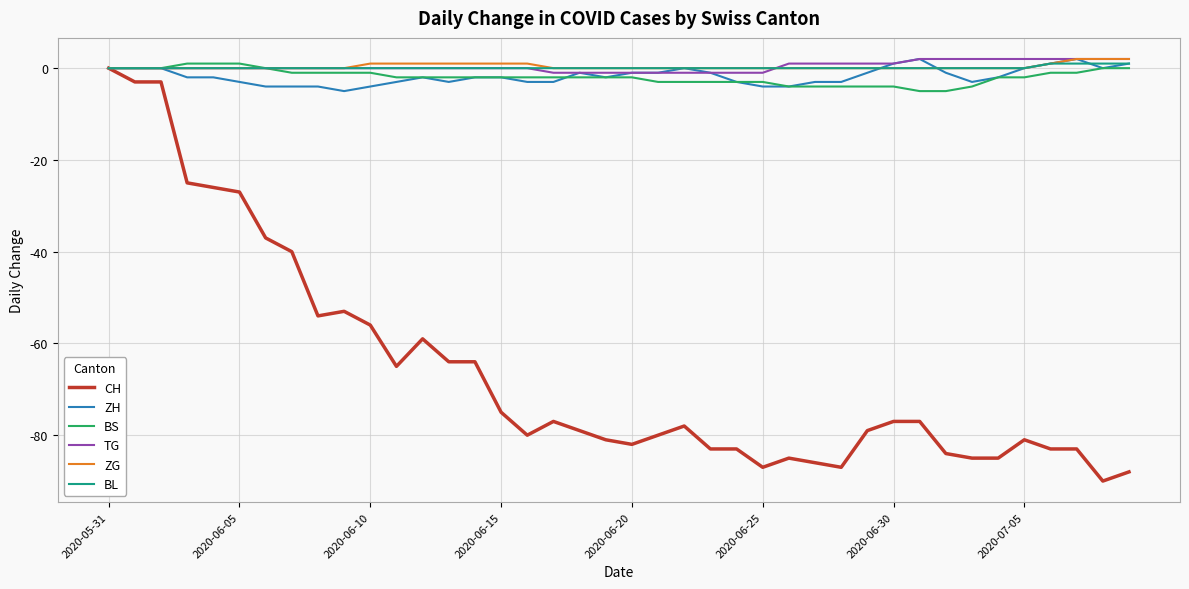

Which series has the largest range (max minus min)?

CH